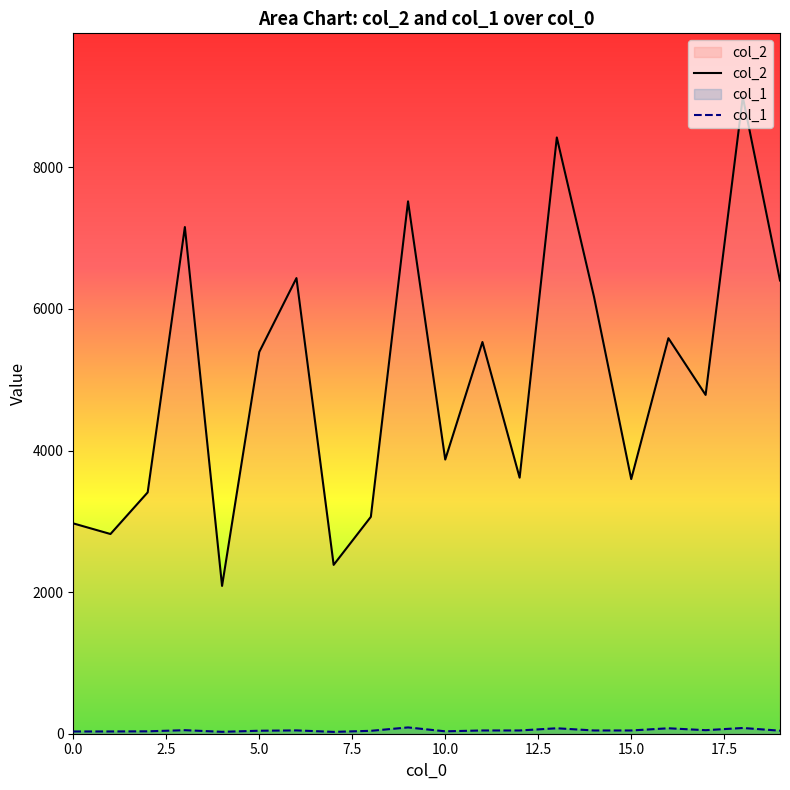

Which series has the largest total across all categories?

col_2